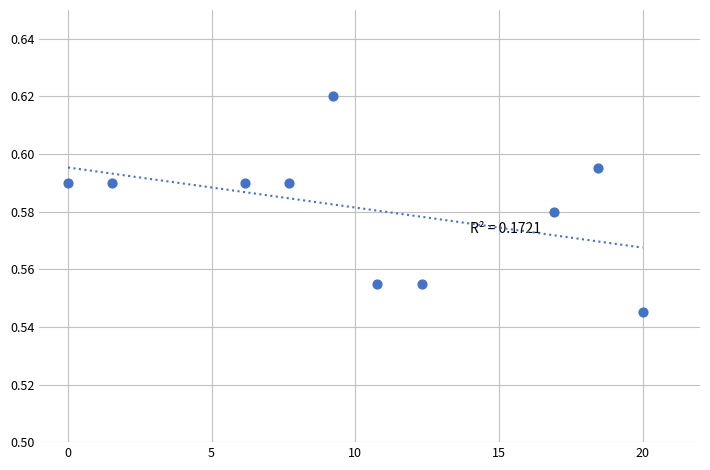

What is the average X value?

10.3